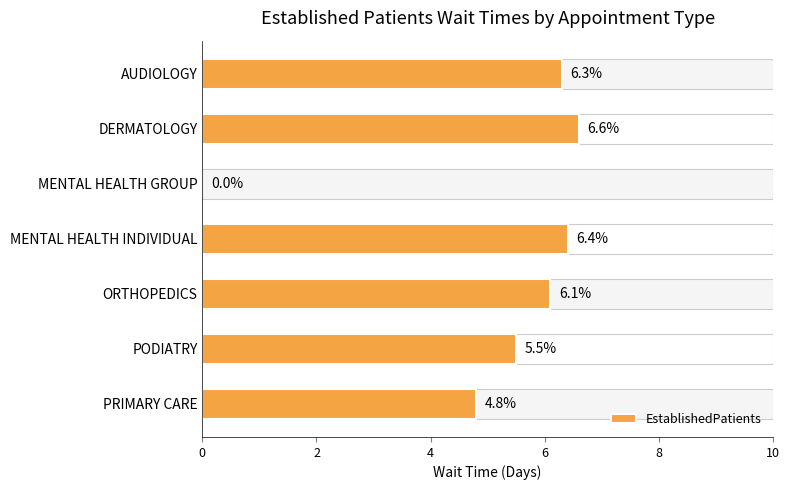

At which label is the value closest to 3?

PRIMARY CARE